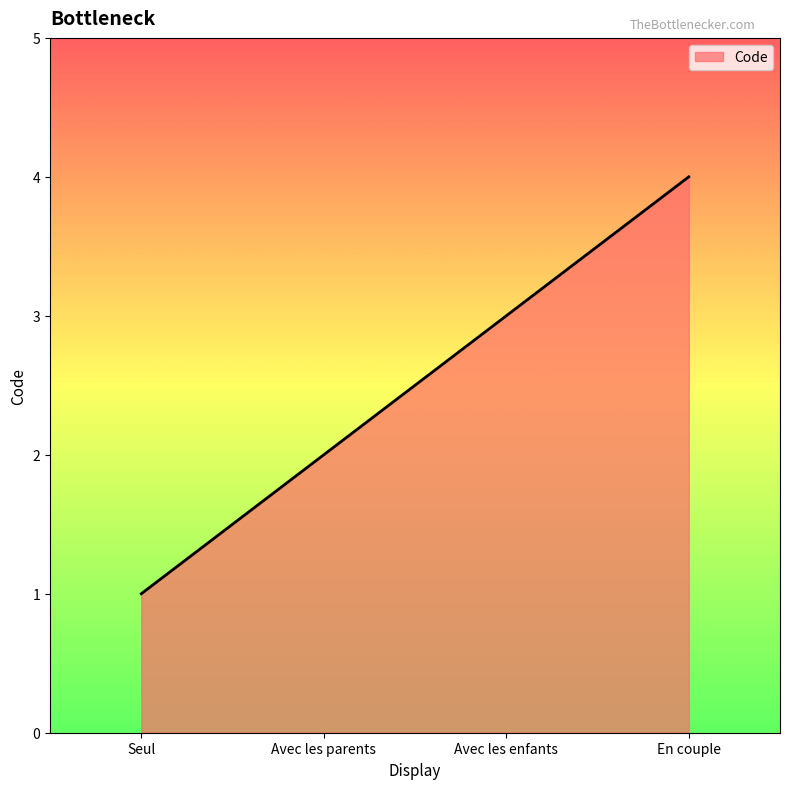

What position from the left is En couple?

4